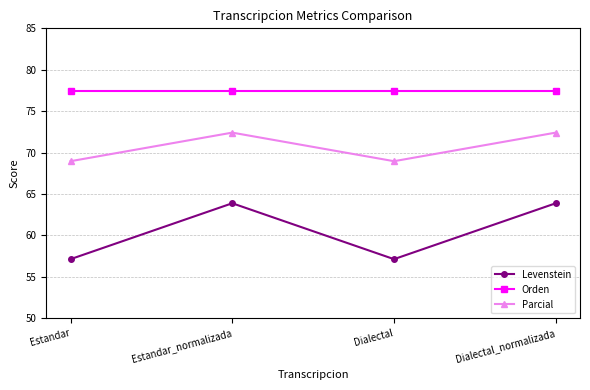

At how many categories does at least one series exceed 68?

4